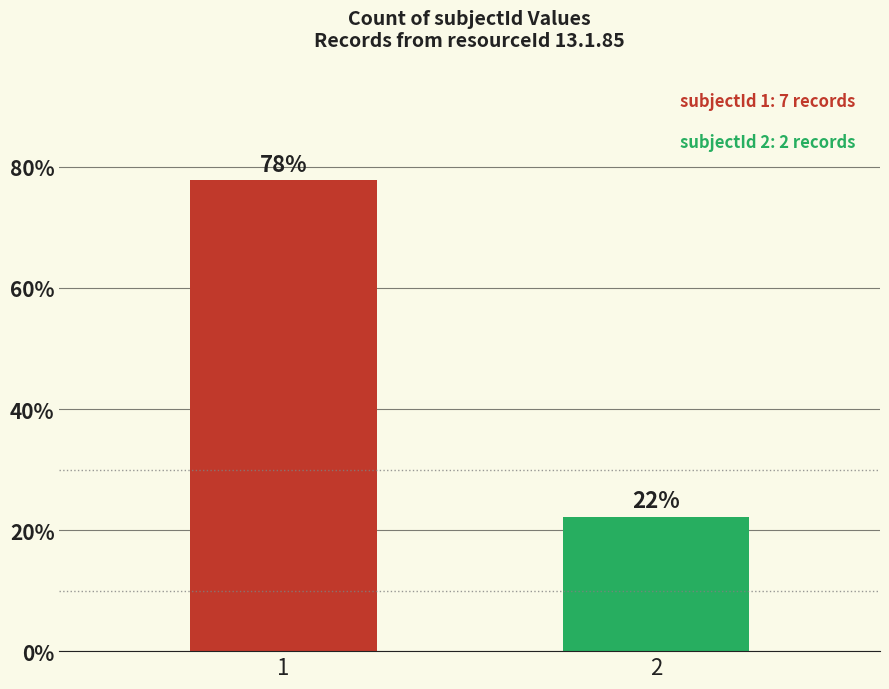

What is the sum of all values?

100.0